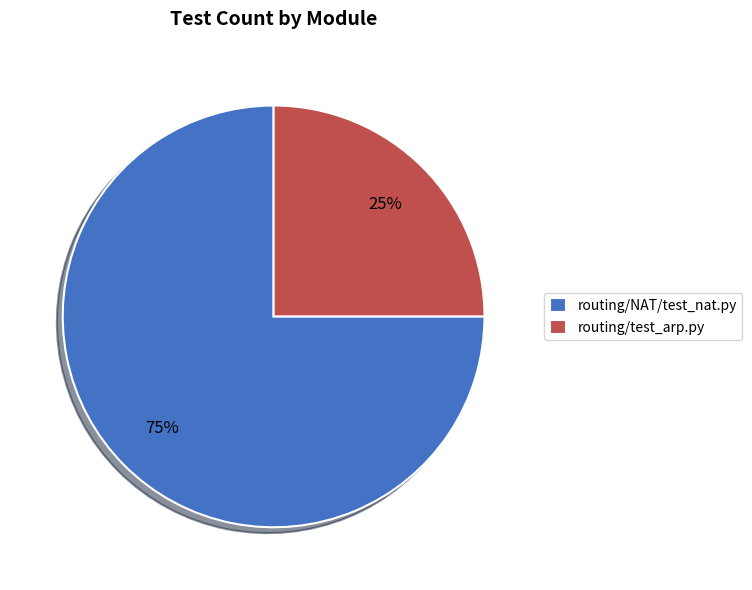

Combined, do routing/test_arp.py and routing/NAT/test_nat.py account for over 50%?

Yes